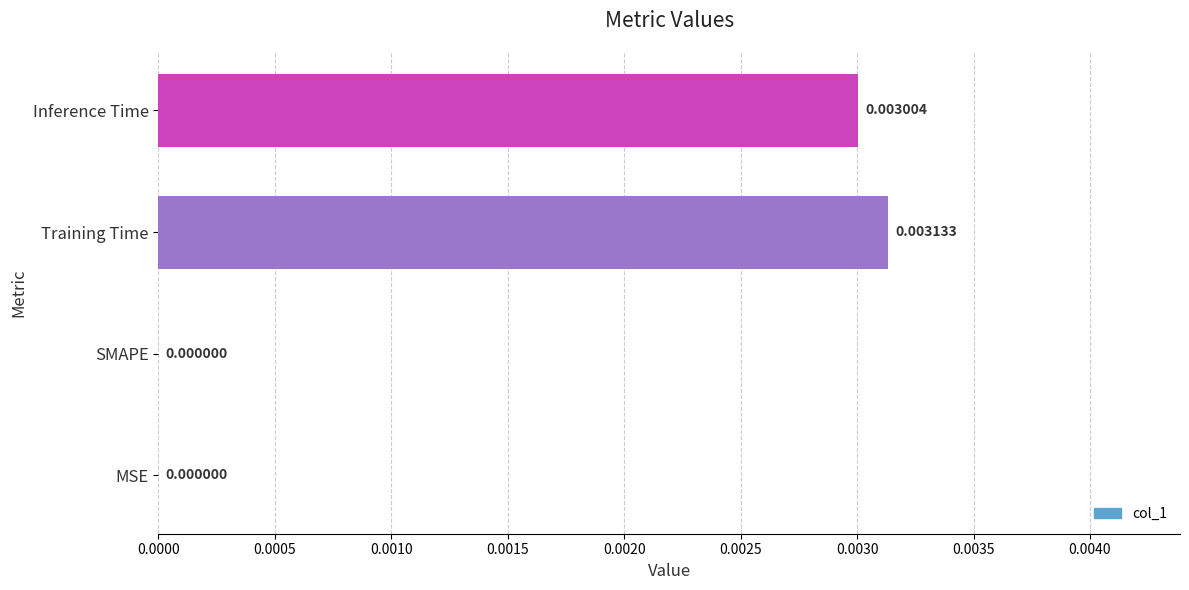

At which category does the chart reach its peak across all series?

Training Time